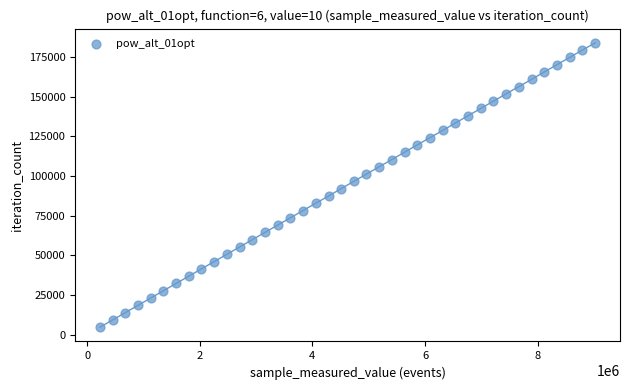

What is the range of Y values (max minus min)?

179439